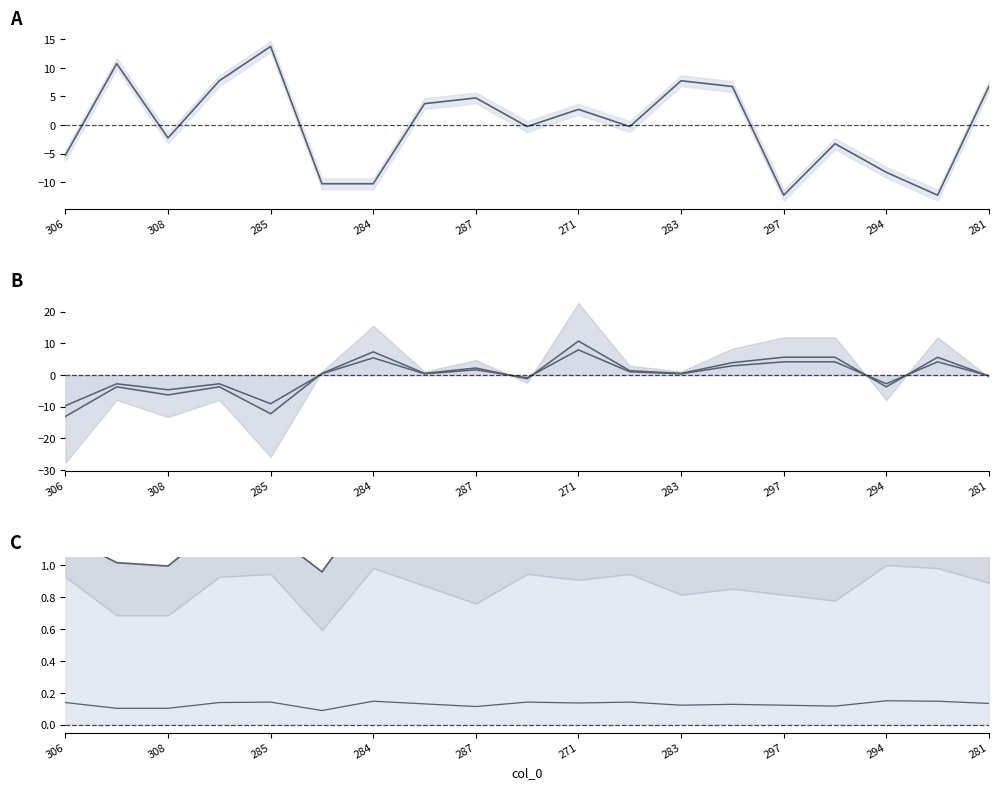

What position from the right is 15?

4